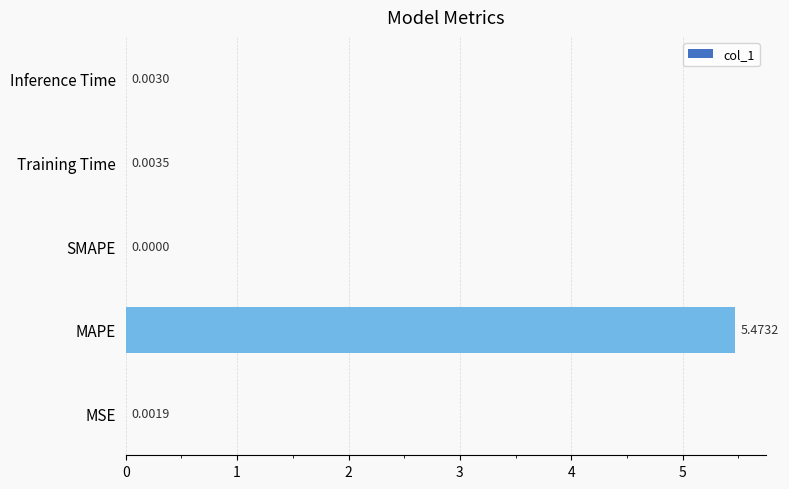

How many values are above zero?

4